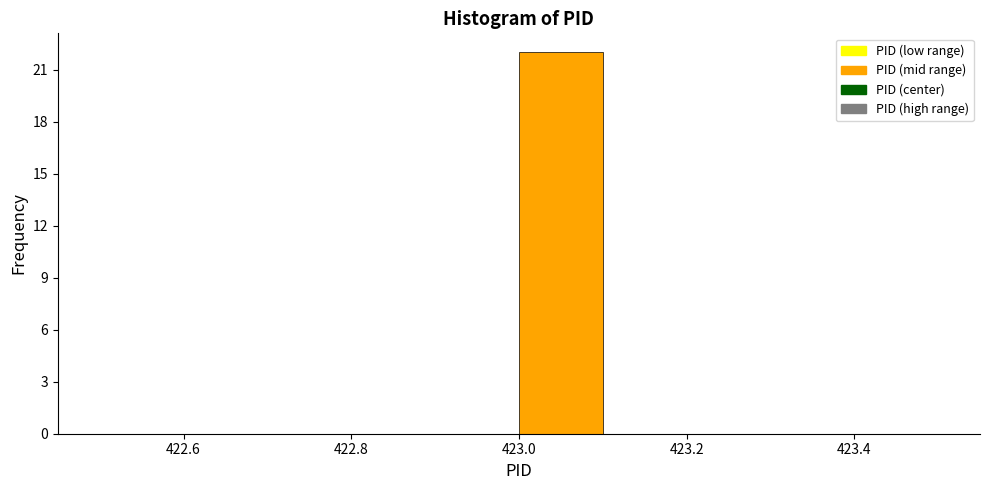

What is the height of the bar covering 423.0 to 423.1 on the x-axis? The values are not printed on the chart, so give them approximately, as read against the axis.

22